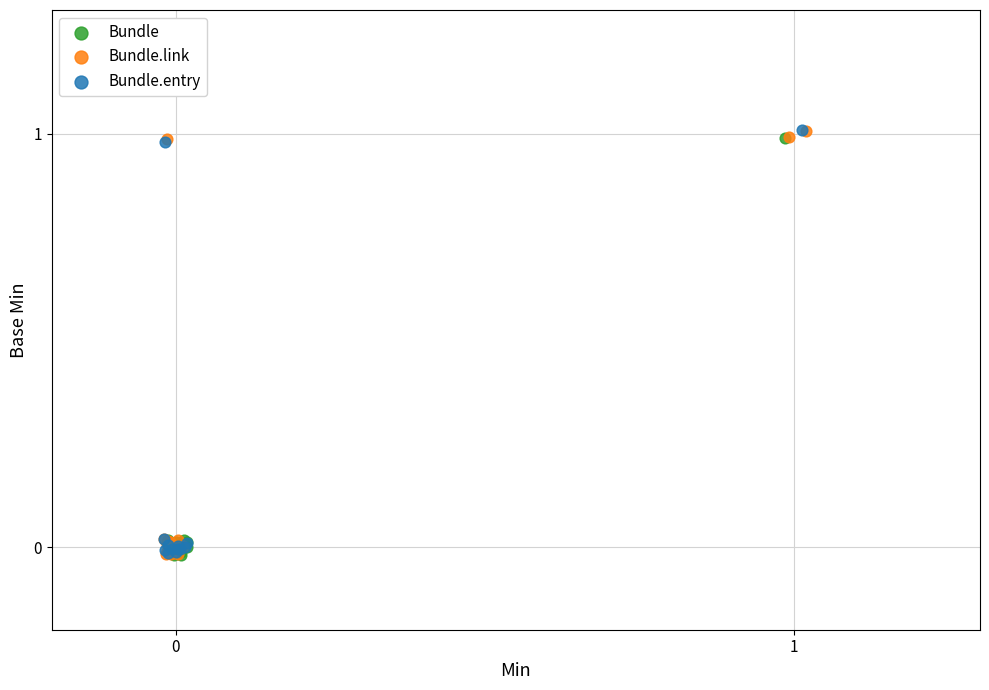

What are all the series names shown in the legend?

Bundle, Bundle.link, Bundle.entry